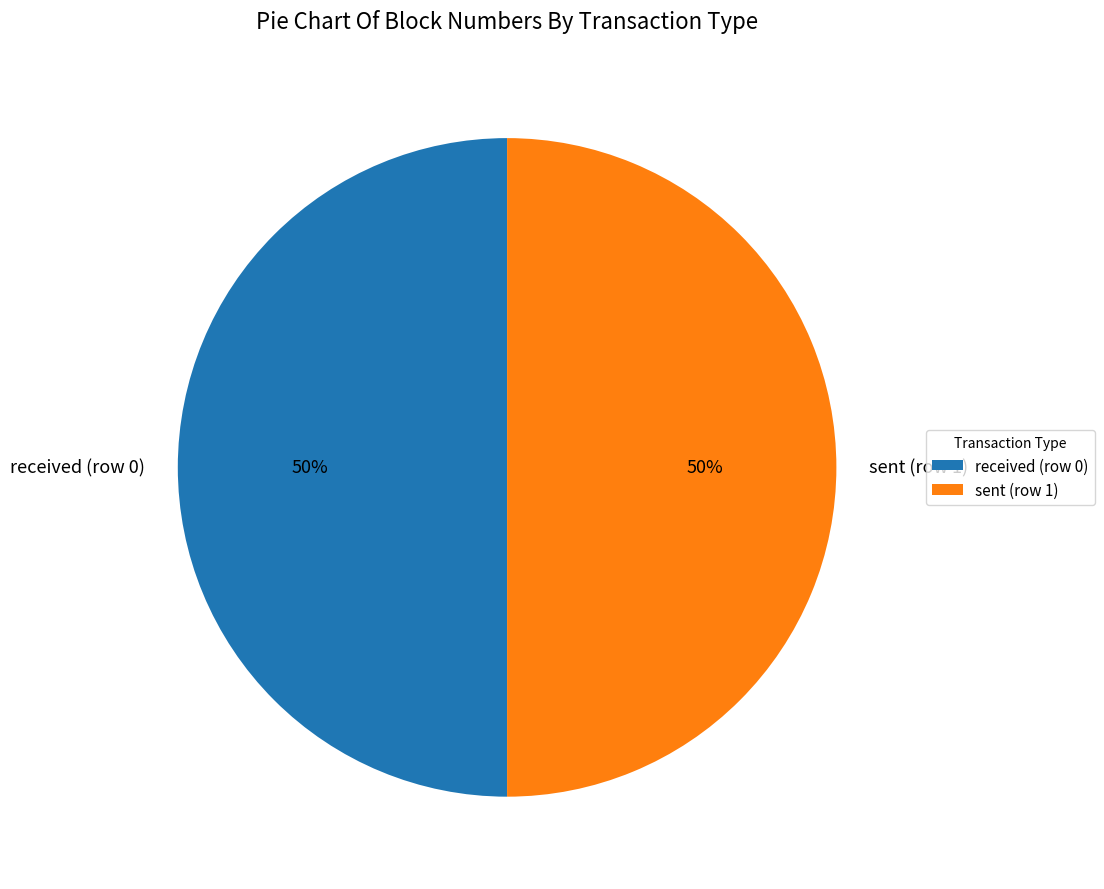

To the nearest percent, what percentage of the pie is sent (row 1)?

50%